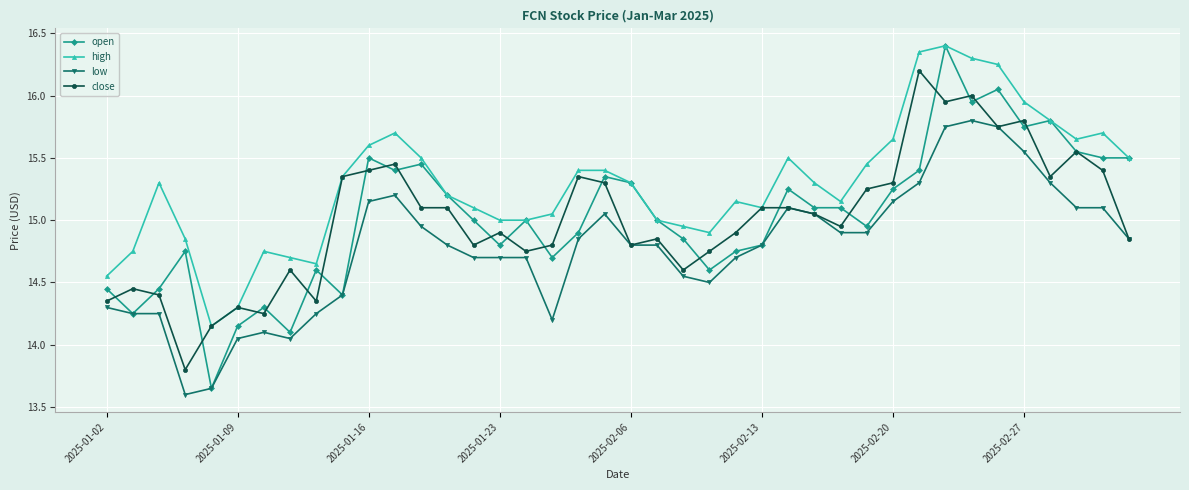

What is the minimum value shown in the chart?

13.6